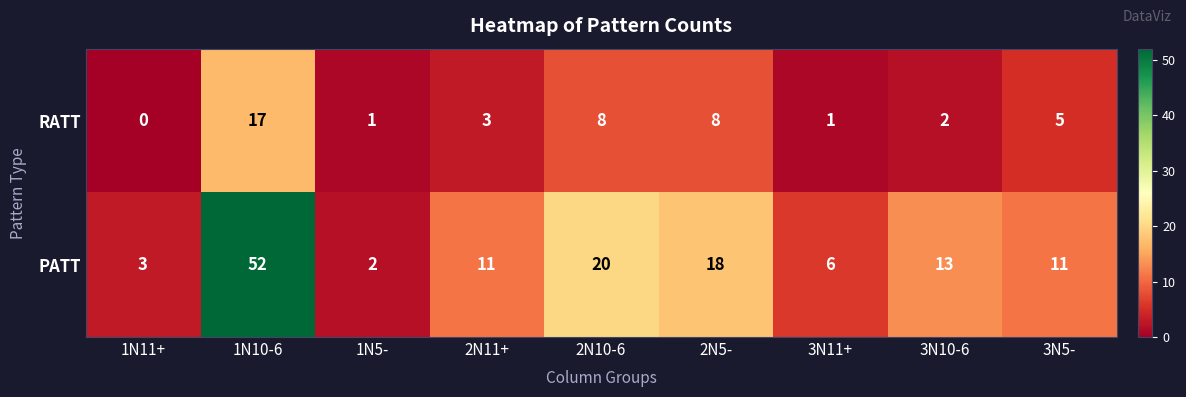

True or false: PATT has a value of 11 at 3N5-.

True